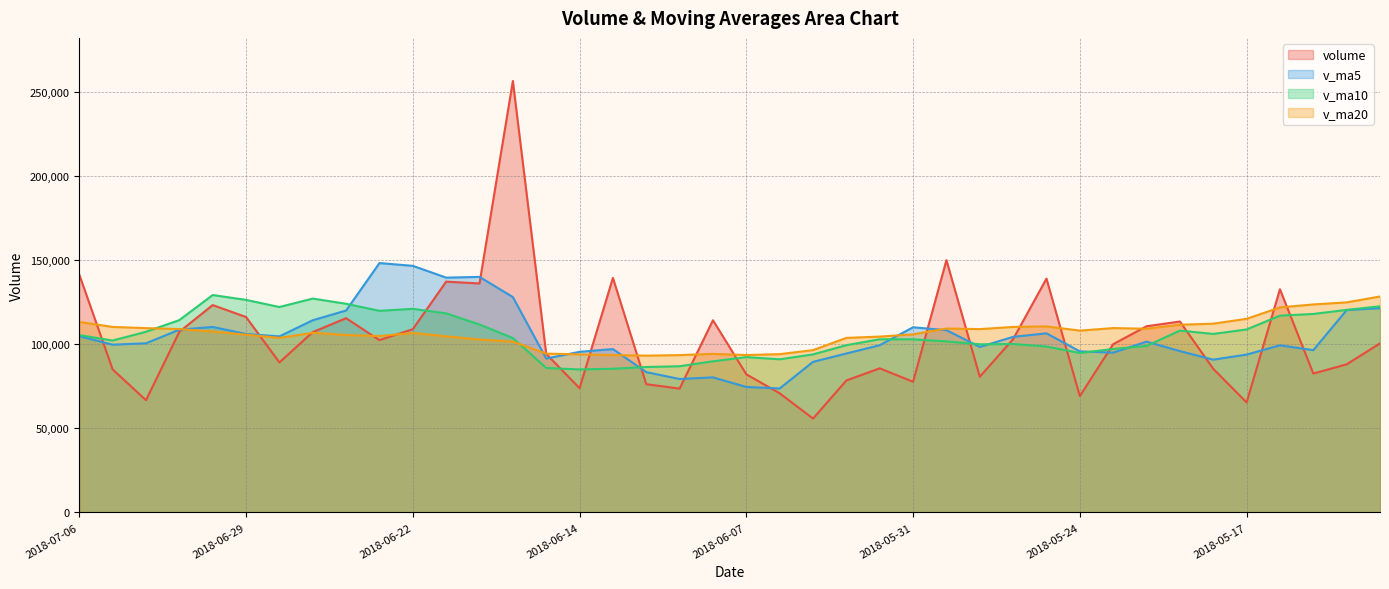

How many data points in v_ma20 are above 106844?

20